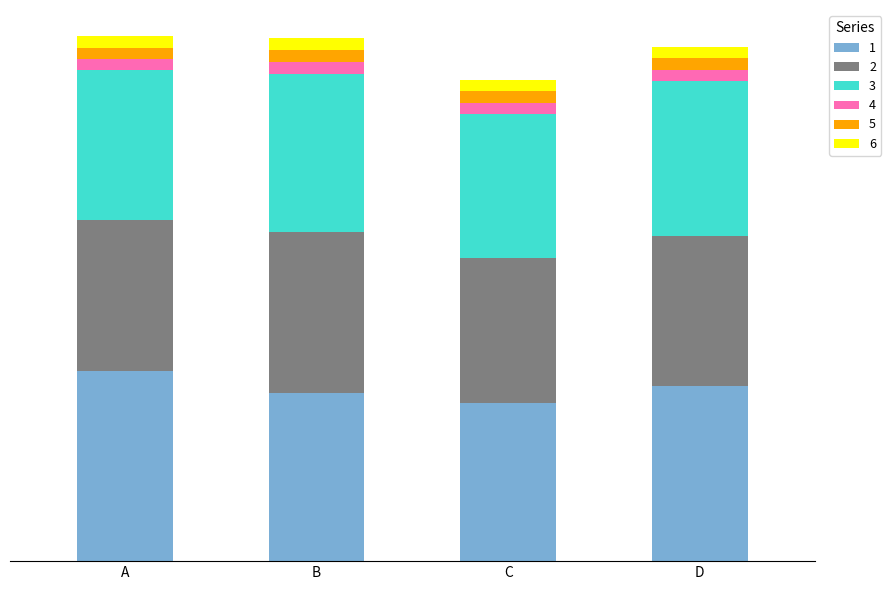

What are all the series names shown in the legend?

1, 2, 3, 4, 5, 6